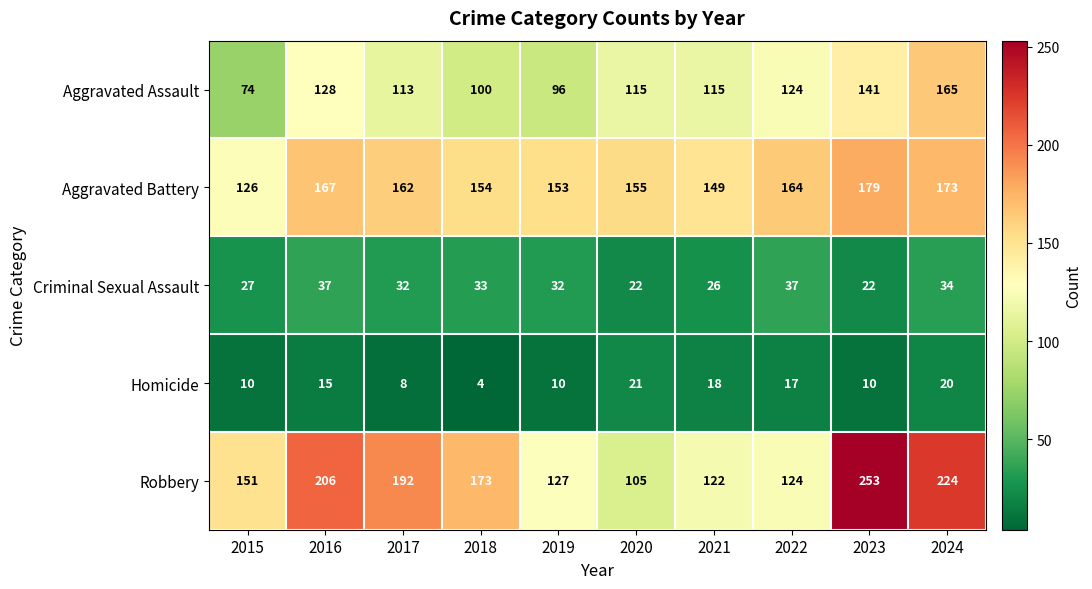

Which category has the highest value across all series?

2023